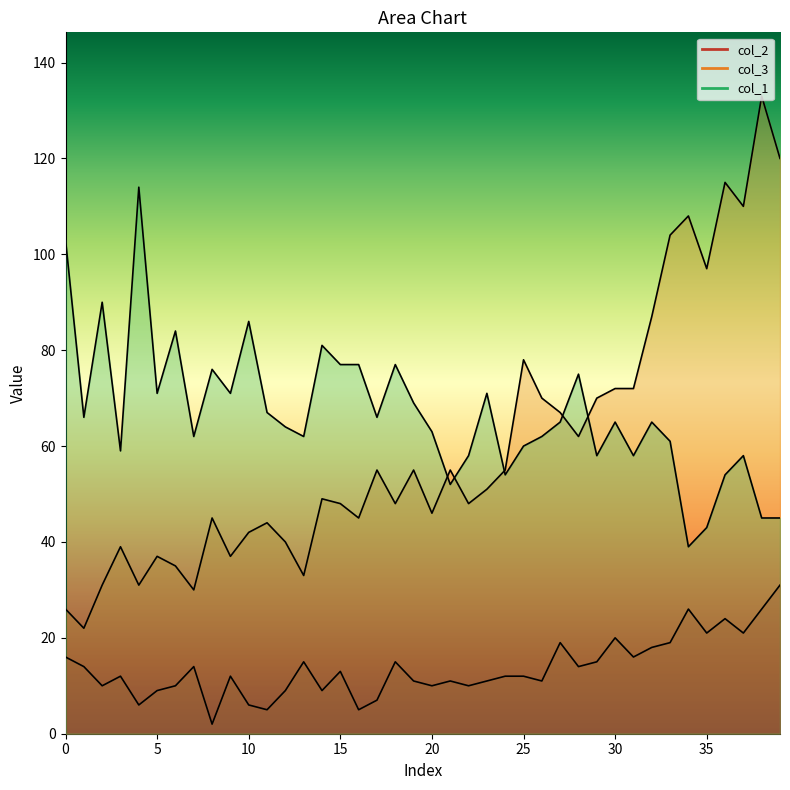

In col_3, how many points are lower than both neighbors (excluding endpoints)?

12